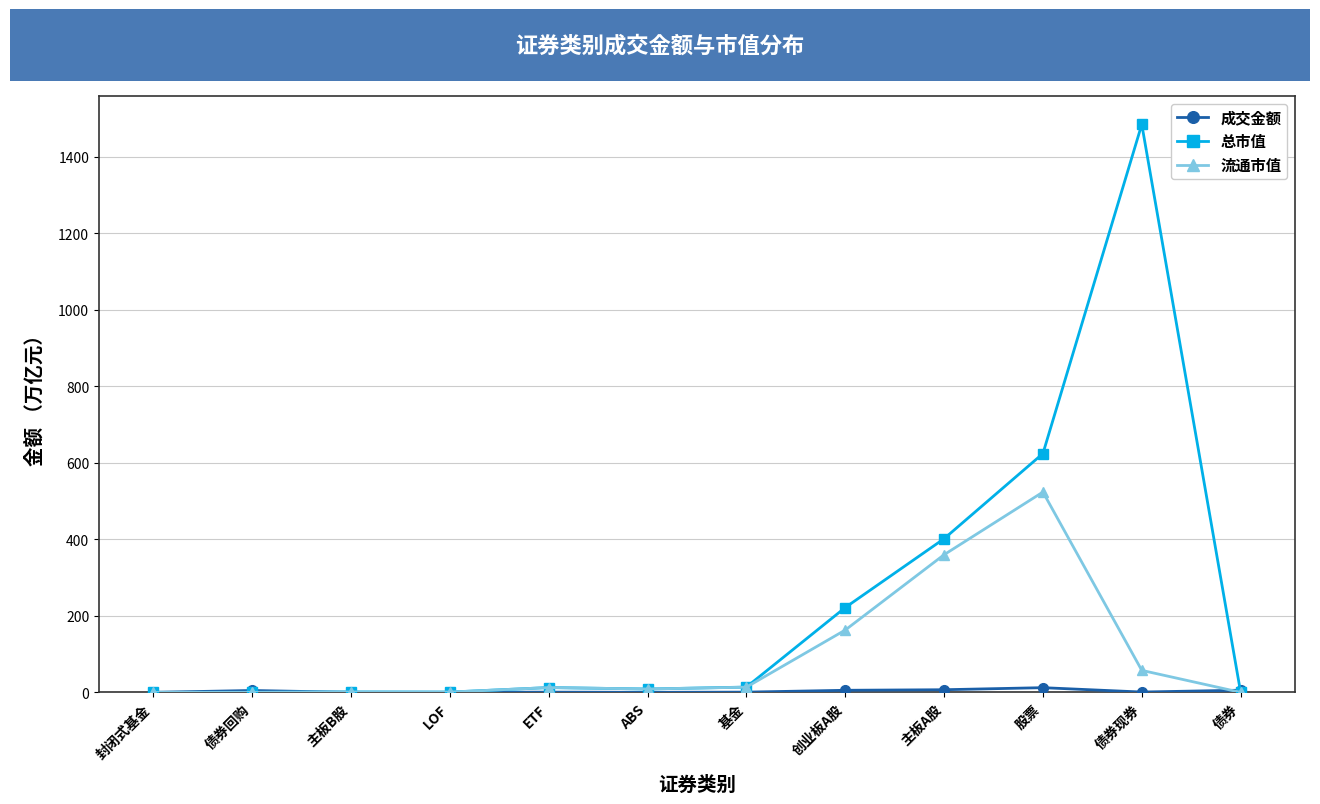

Between ETF and 债券现券, which series saw the biggest shift?

总市值